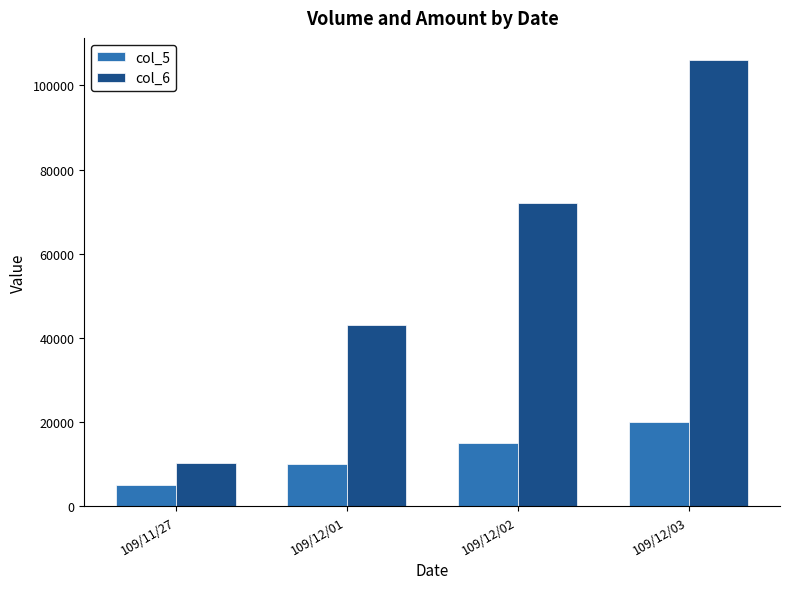

What is the label of the 4th bar from the left?

109/12/03